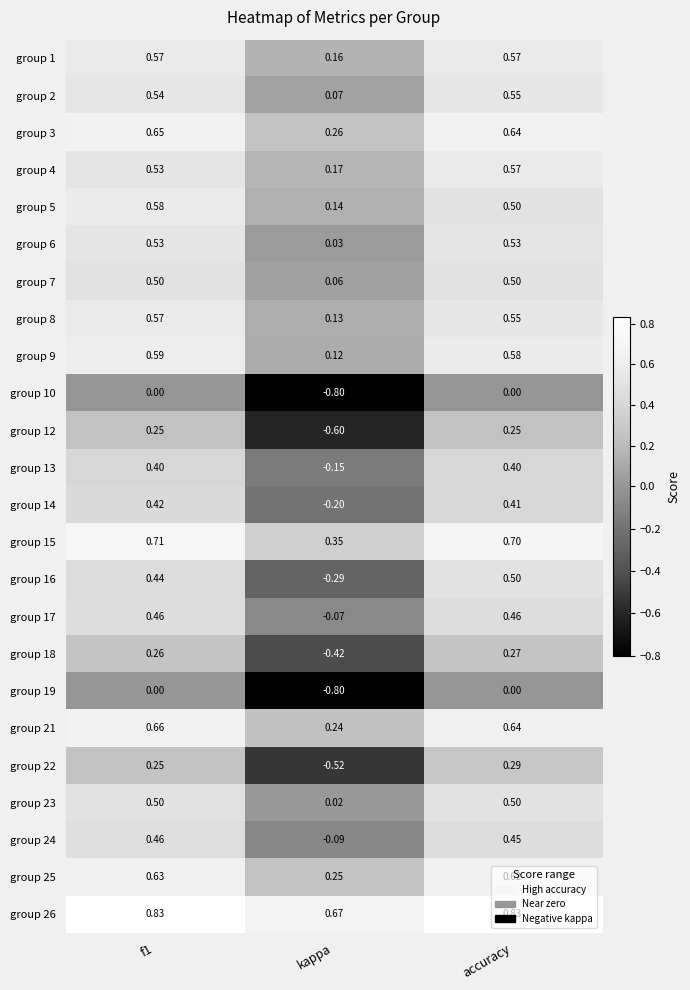

Which category has the lowest value across all series?

kappa